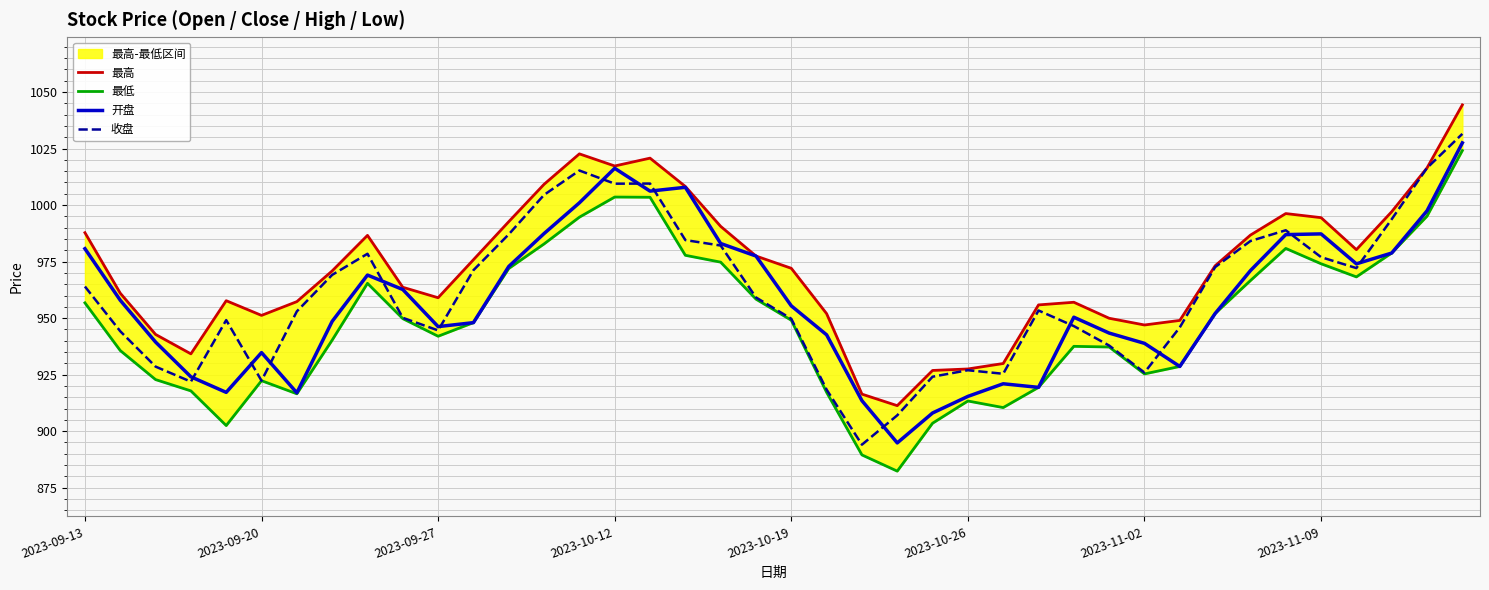

The 开盘 series shows 980.7 at 2023-09-13. True or false?

True